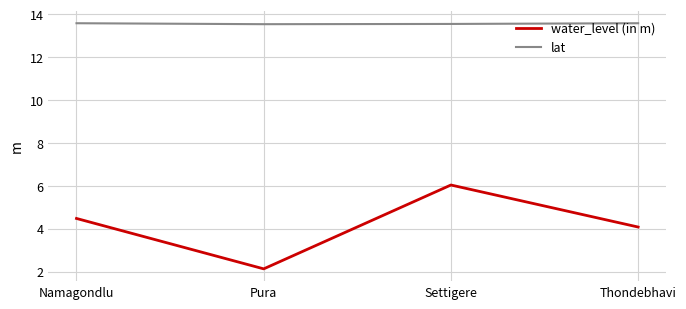

What are all the series names shown in the legend?

water_level (in m), lat